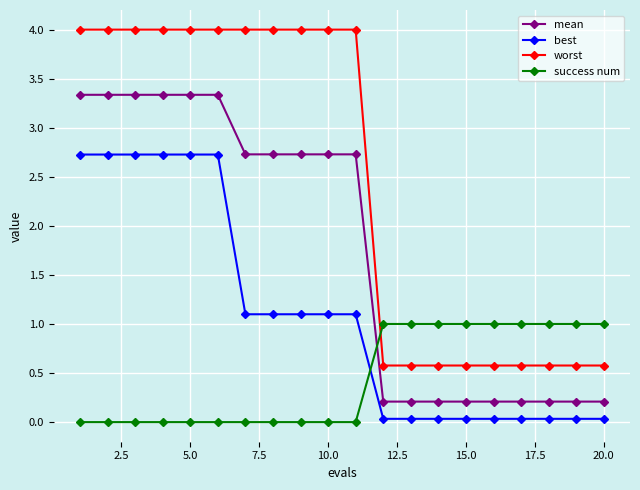

Which series has the largest total across all categories?

worst